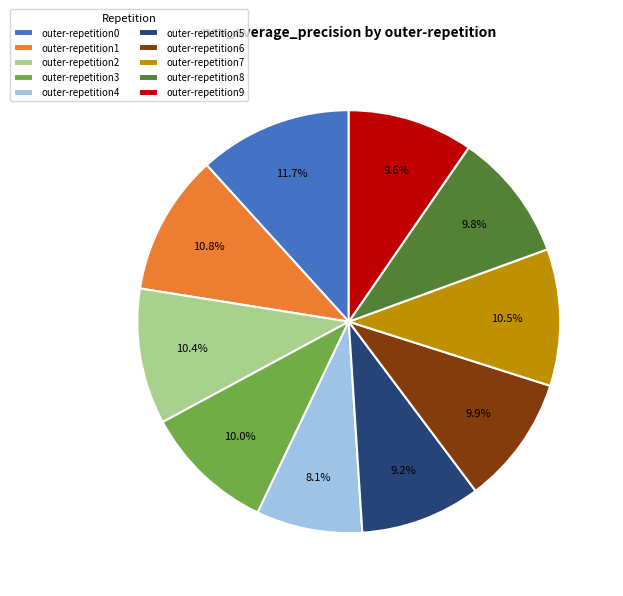

What portion of the pie excludes outer-repetition1?

89.2%